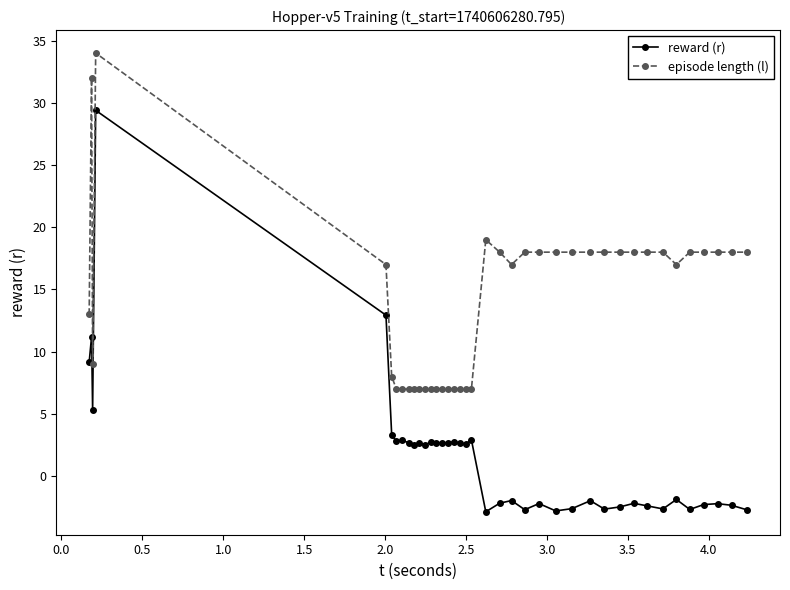

True or false: episode length (l) has more than 2 interior local peaks.

True